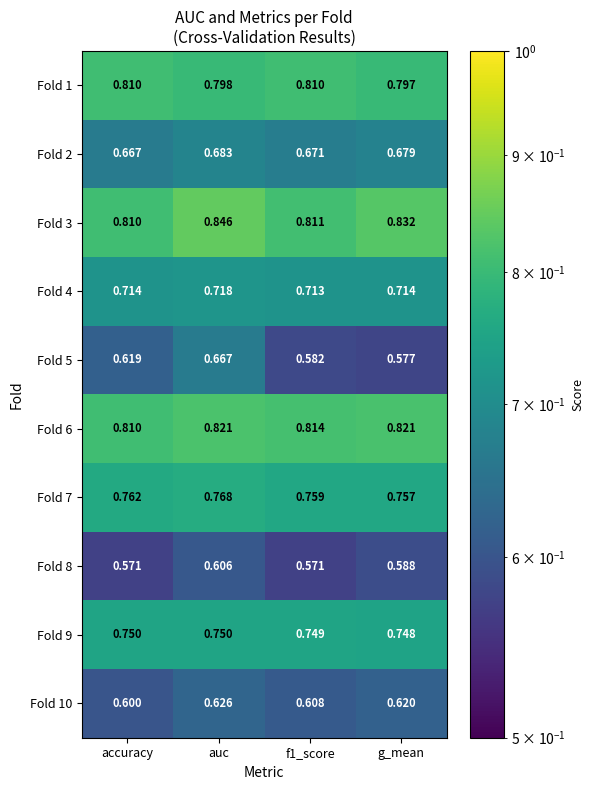

At which label does Fold 1 reach its minimum?

g_mean